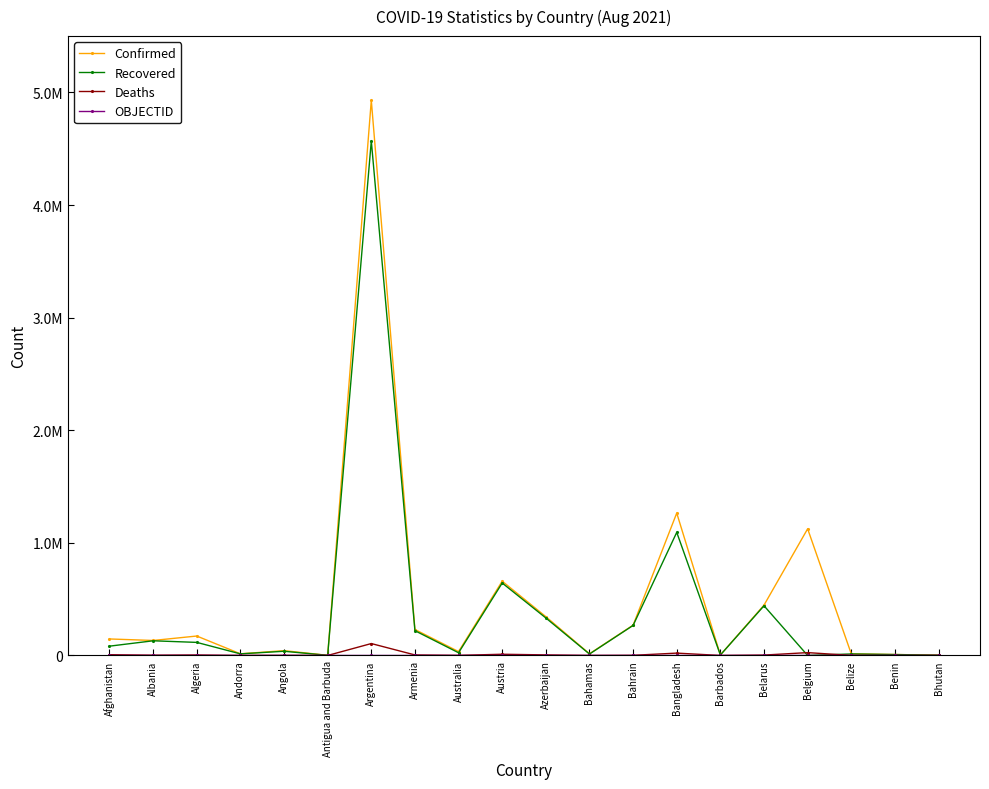

Is this an area chart (filled region under the line)?

No